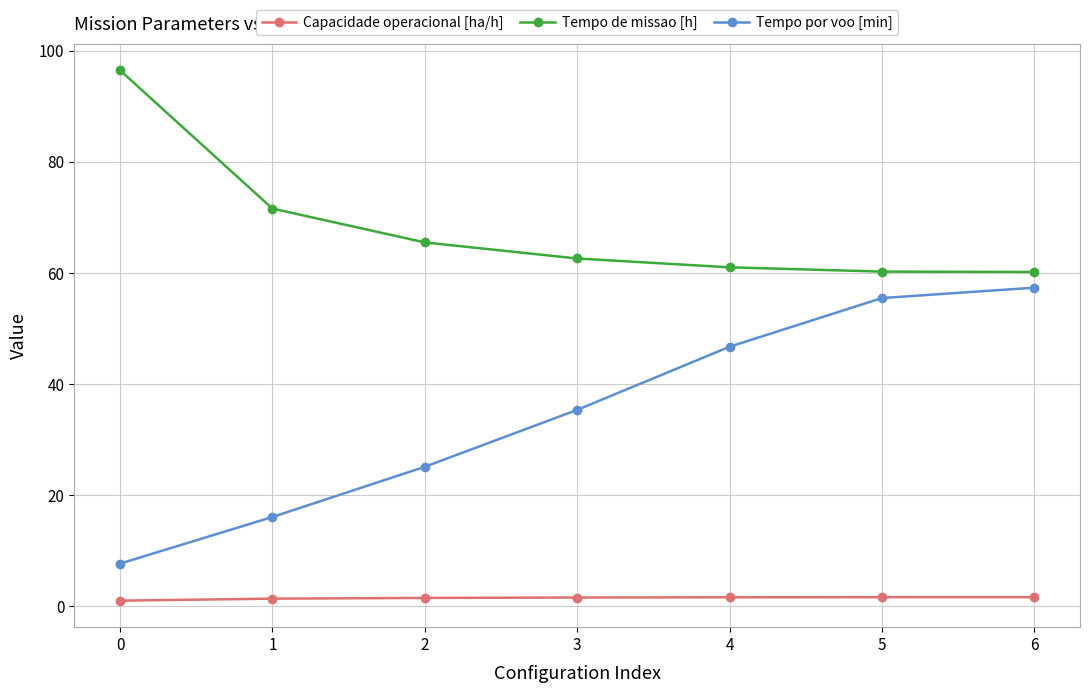

How many categories are shown in the chart?

7